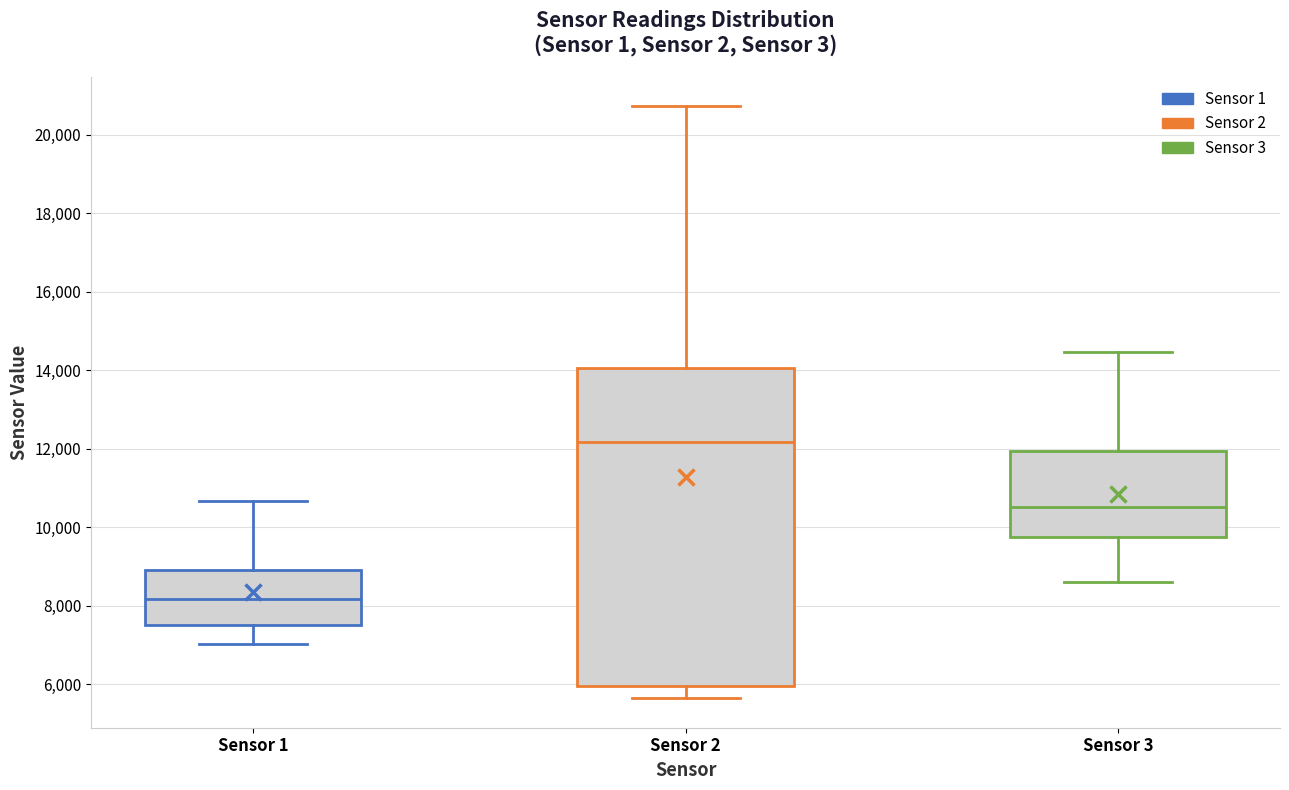

Comparing the boxes themselves (not the whiskers), which one is the tallest?

Sensor 2